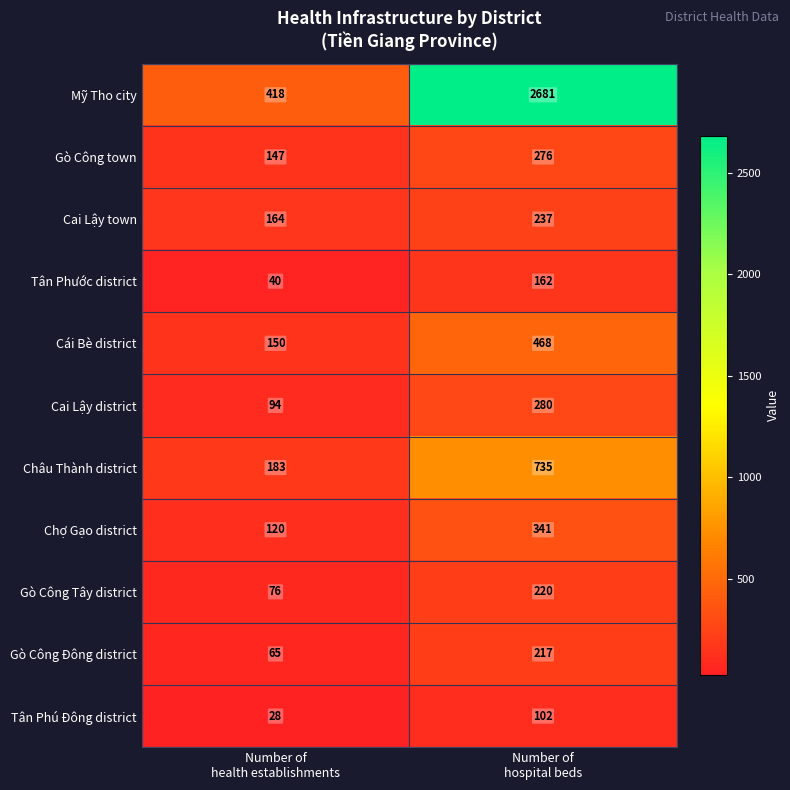

What is the sum of all Tân Phước district values?

202